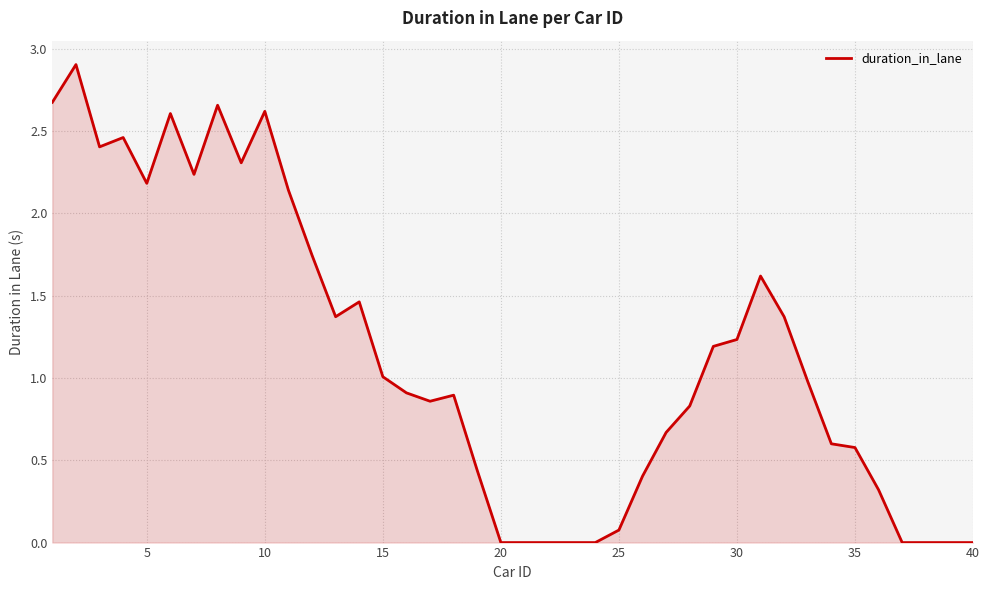

What is the difference between the maximum and minimum values?

2.9